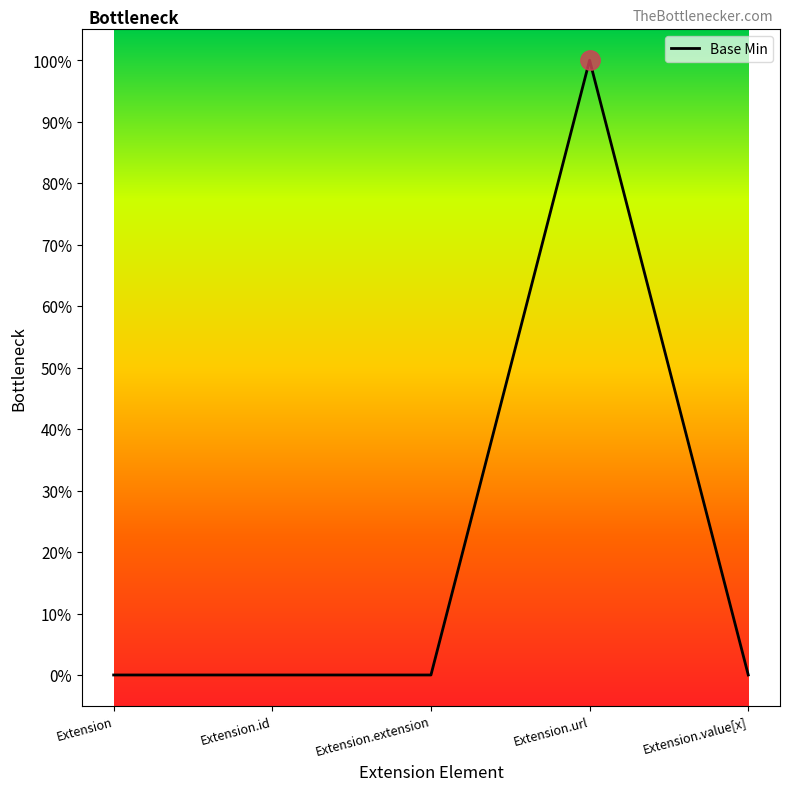

Is this an area chart (filled region under the line)?

Yes